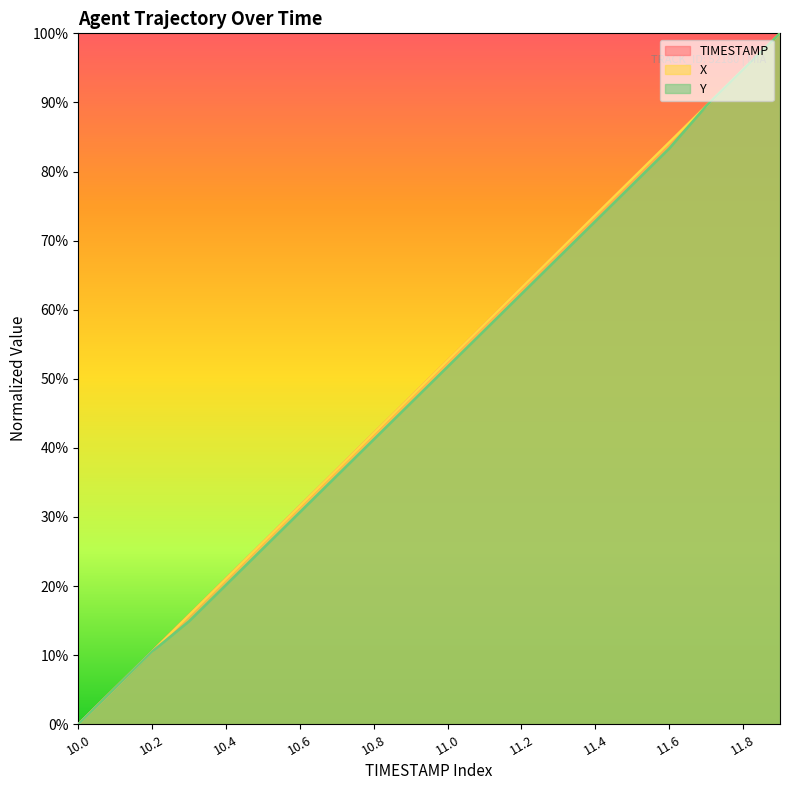

Reading left to right, extract all data points from this chart.

TIMESTAMP: 0.0	5.3	10.5	15.8	21.1	26.3	31.6	36.8	42.1	47.4	52.6	57.9	63.2	68.4	73.7	78.9	84.2	89.5	94.7	100.0
X: 0.0	5.3	10.5	15.8	21.1	26.3	31.6	36.8	42.1	47.4	52.6	57.9	63.2	68.4	73.7	78.9	84.2	89.5	94.7	100.0
Y: 0.0	5.3	10.5	14.9	20.2	25.4	30.7	36.0	41.2	46.5	51.8	57.0	62.3	67.5	72.8	78.1	83.3	89.5	94.7	100.0